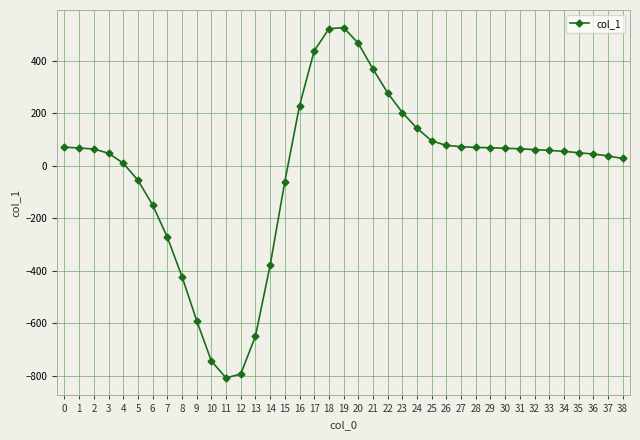

What is the average value?

-17